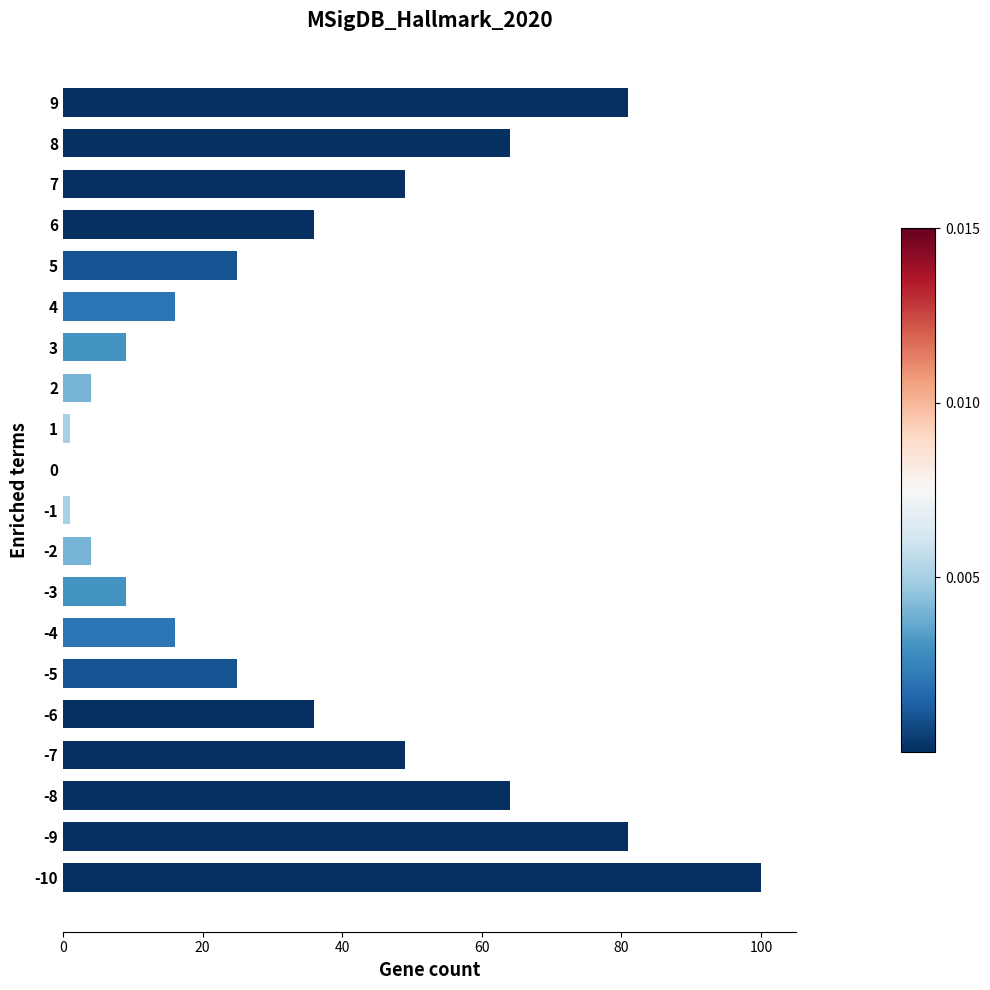

Reading bottom to top, list all the values displayed in this chart.

-10=100	-9=81	-8=64	-7=49	-6=36	-5=25	-4=16	-3=9	-2=4	-1=1	0=0	1=1	2=4	3=9	4=16	5=25	6=36	7=49	8=64	9=81